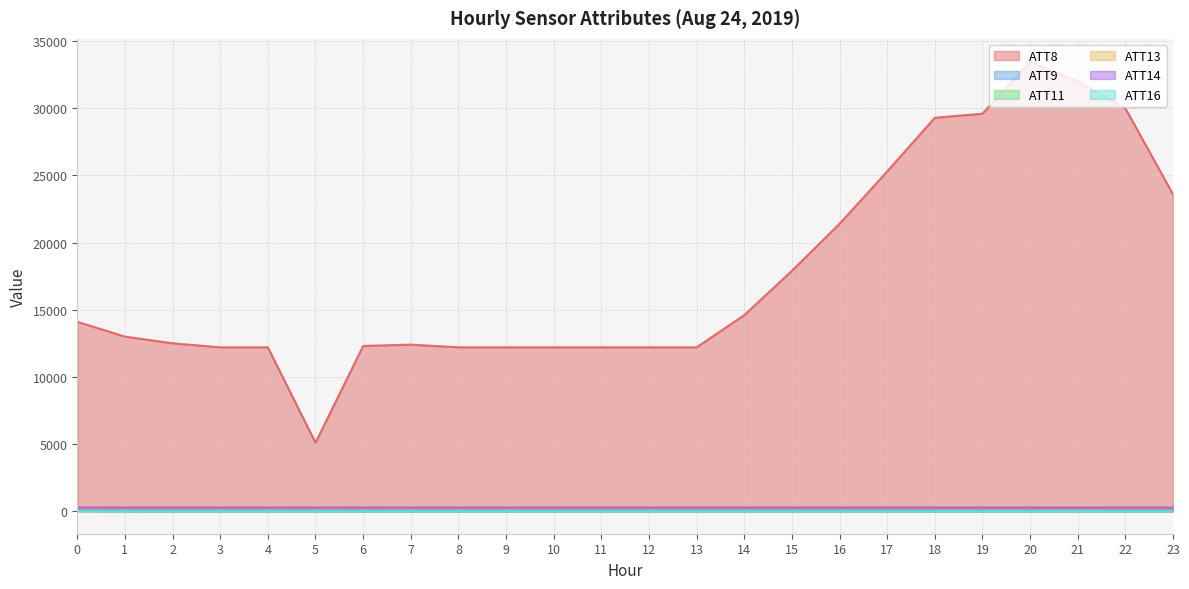

What is the average value of the ATT14 series?

264.8